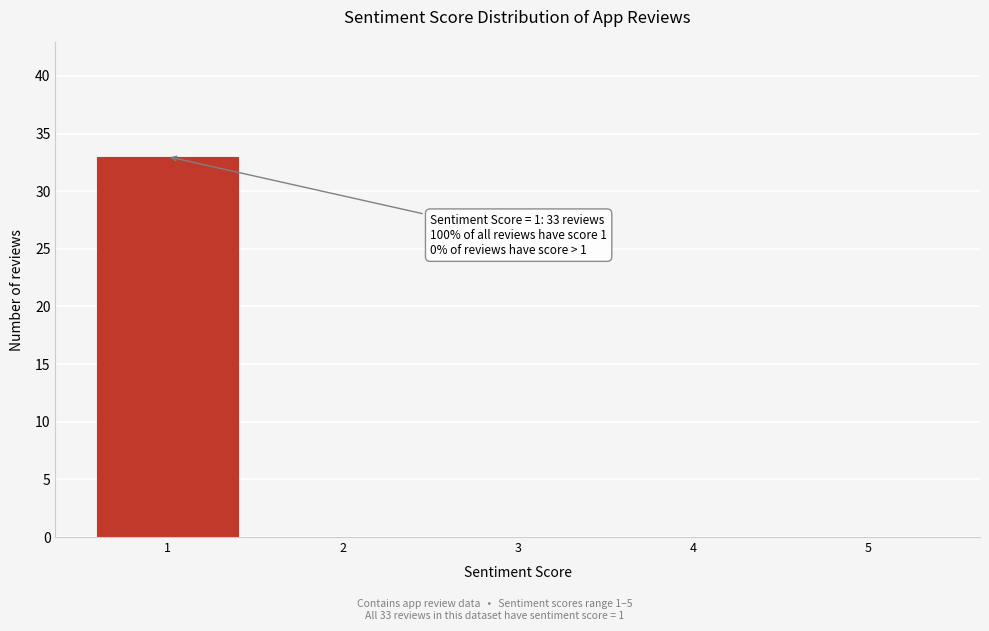

Over which range of the x-axis is the bar tallest?

0.5 to 1.5